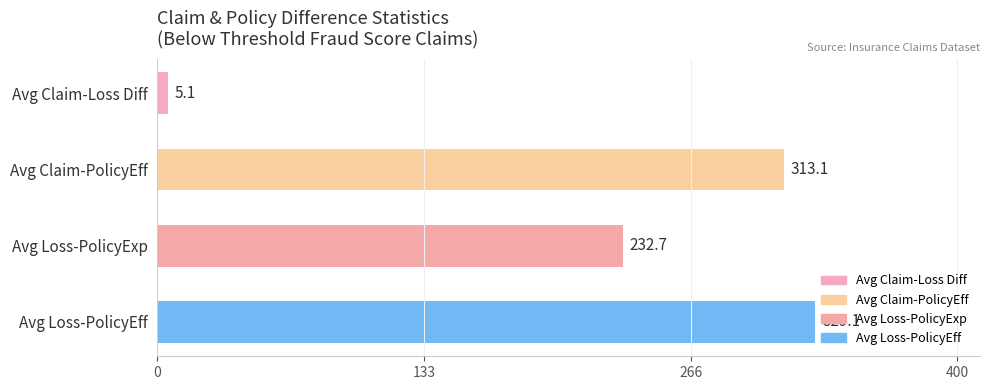

What is the difference between the values at Avg Loss-PolicyExp and Avg Claim-PolicyEff?

80.4